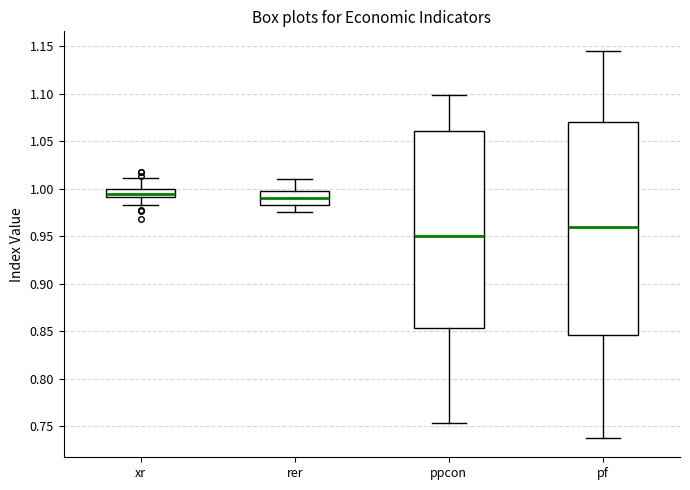

Comparing the boxes themselves (not the whiskers), which one is the tallest?

pf